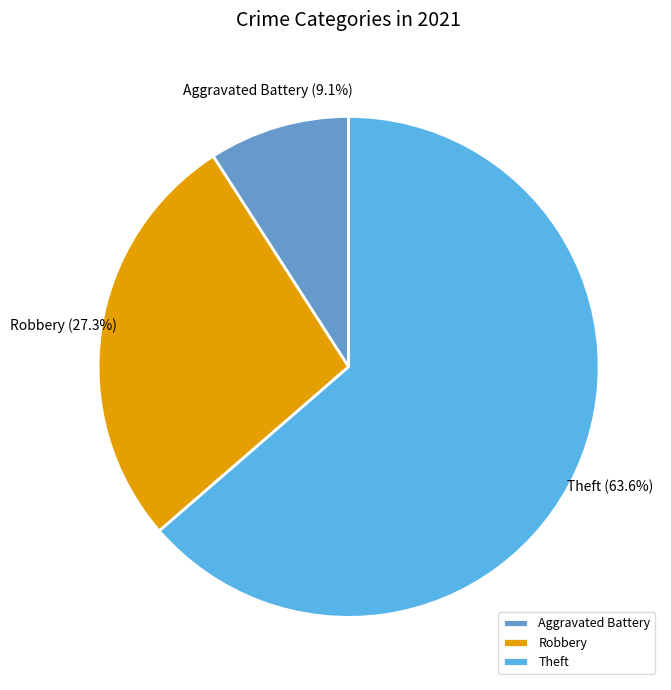

To the nearest percent, what portion does Aggravated Battery represent?

9%